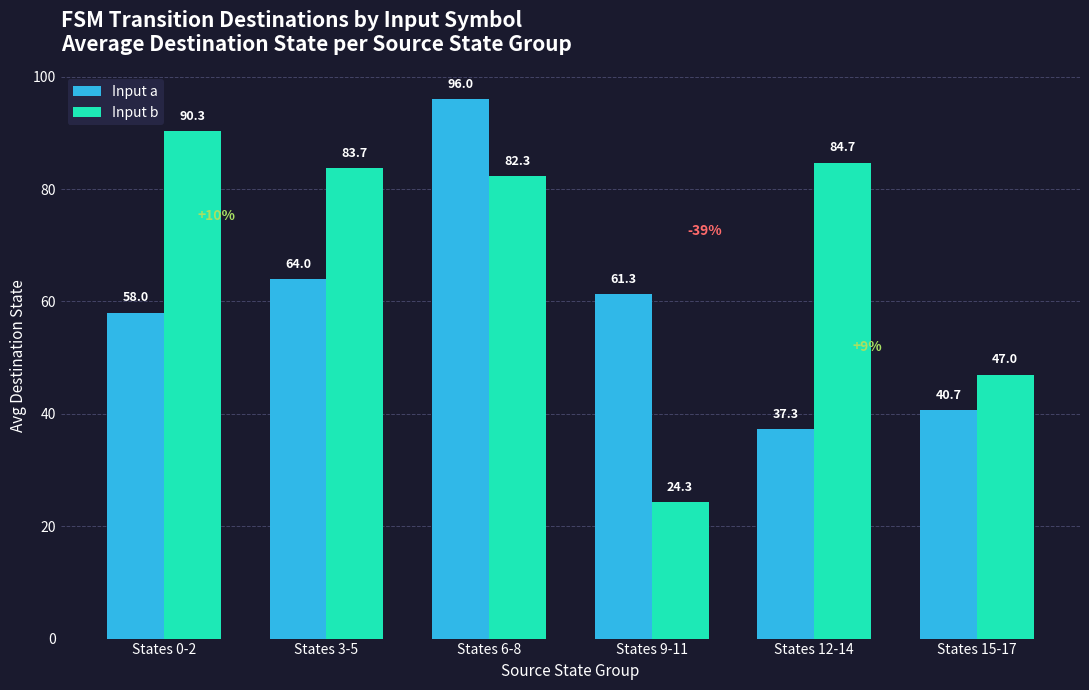

What is the maximum value for Input b?

90.3